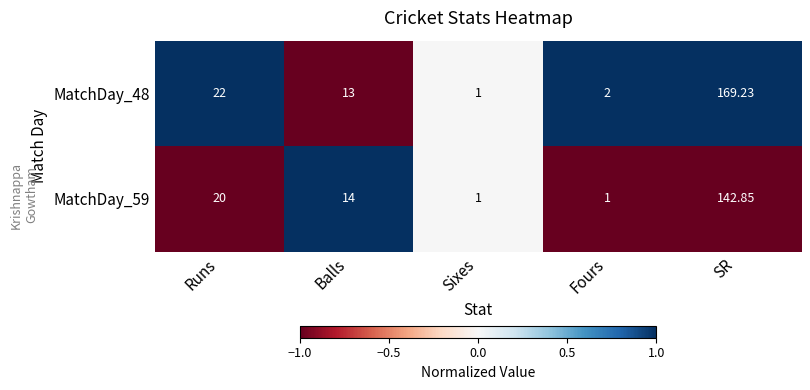

Which series changed the most between Runs and Fours?

MatchDay_48